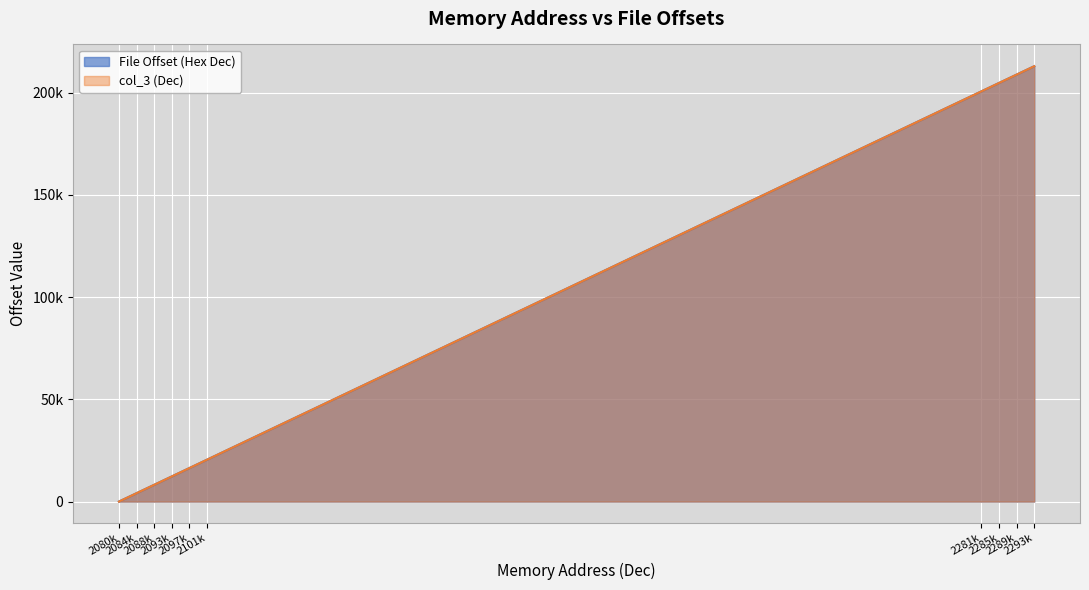

At how many categories does at least one series exceed 39413?

4